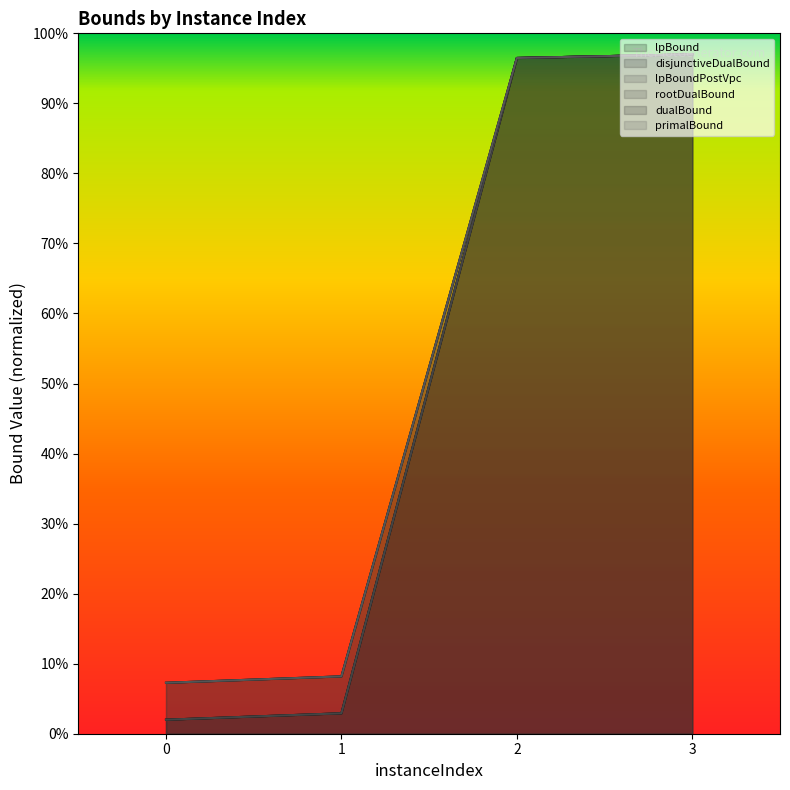

True or false: lpBoundPostVpc and dualBound intersect in this chart.

False